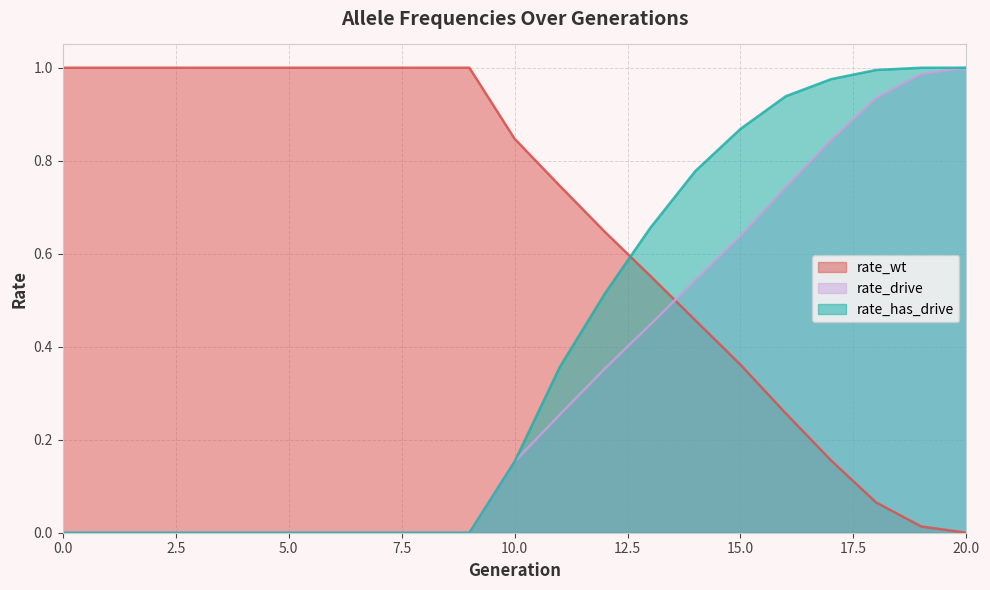

True or false: rate_has_drive and rate_drive intersect in this chart.

False